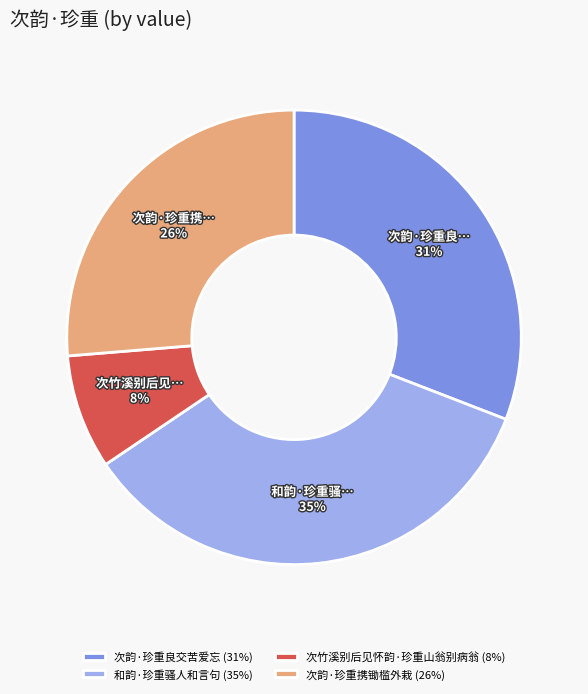

Is the sum of 次韵·珍重良交苦爱忘 and 次韵·珍重携锄槛外栽 greater than half?

Yes